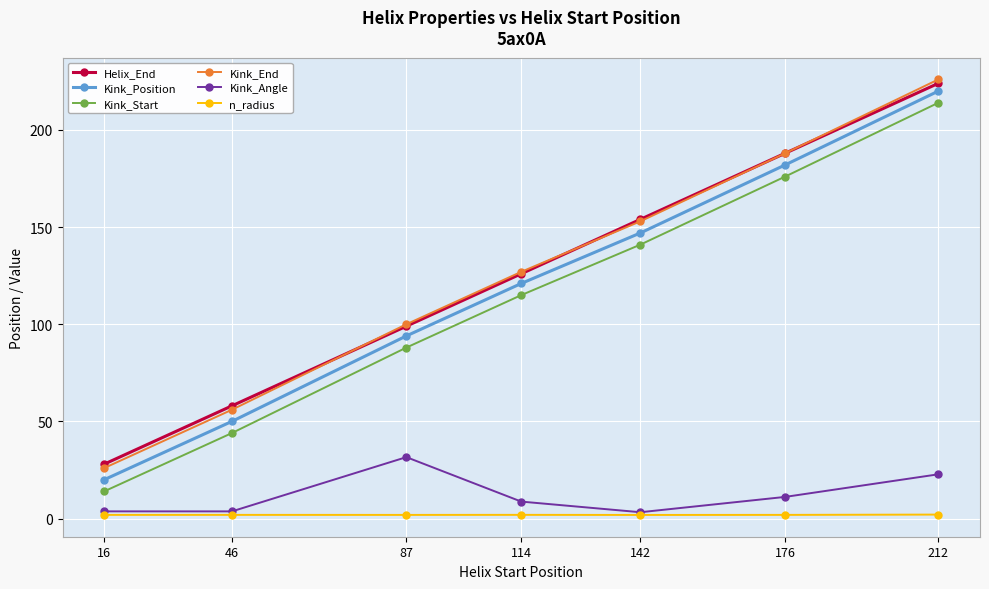

The value of Kink_End at 16 is 37.8. True or false?

False